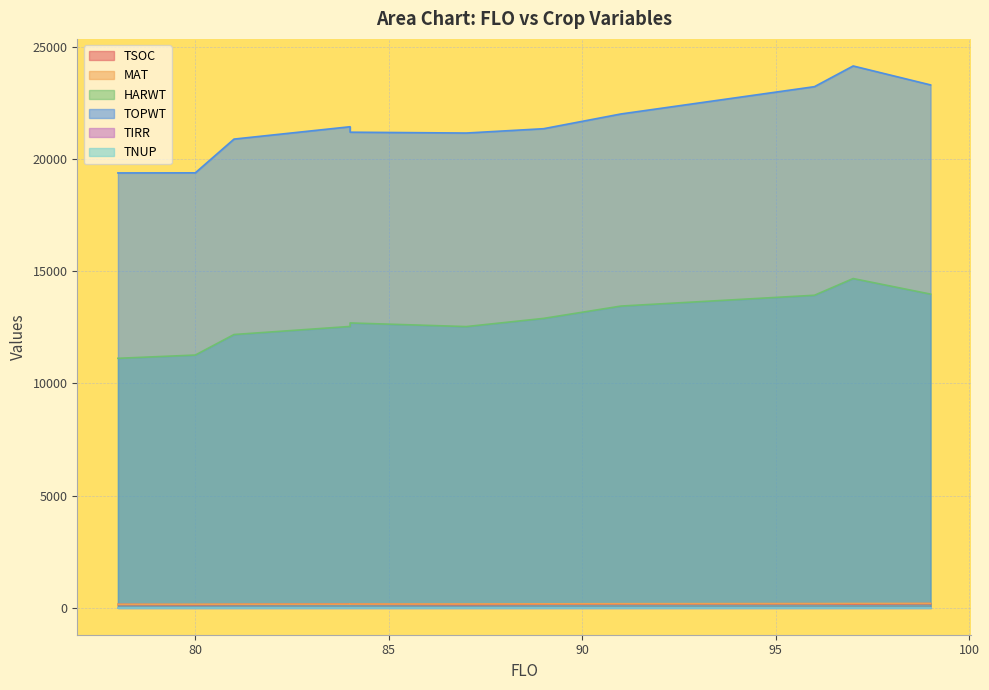

True or false: TOPWT and MAT cross at least once.

False